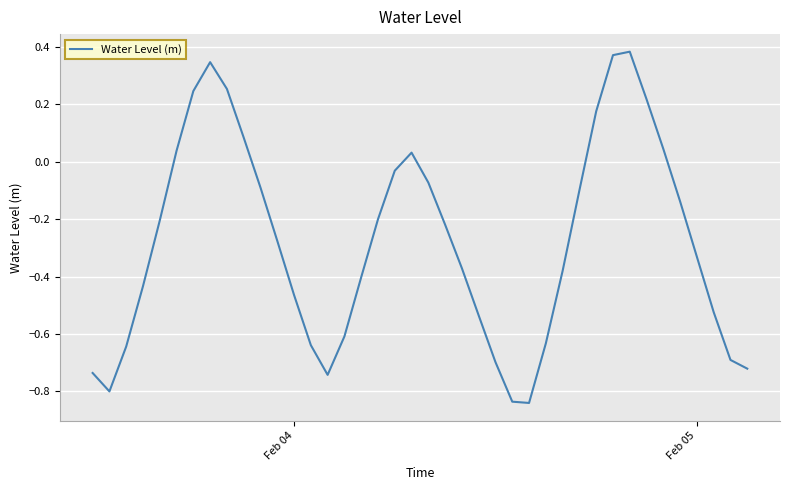

What is the difference between the maximum and minimum values?

1.2